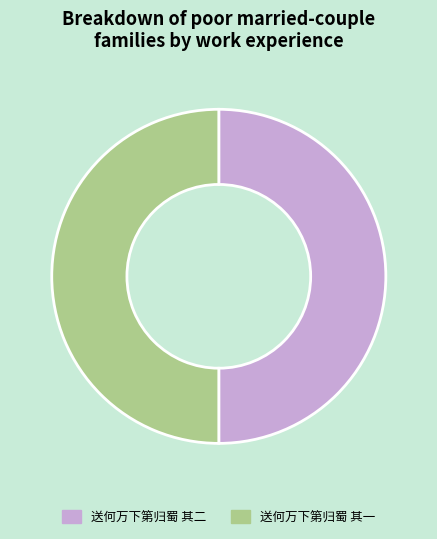

Is it true that 送何万下第归蜀 其一 is 50% of the pie?

True